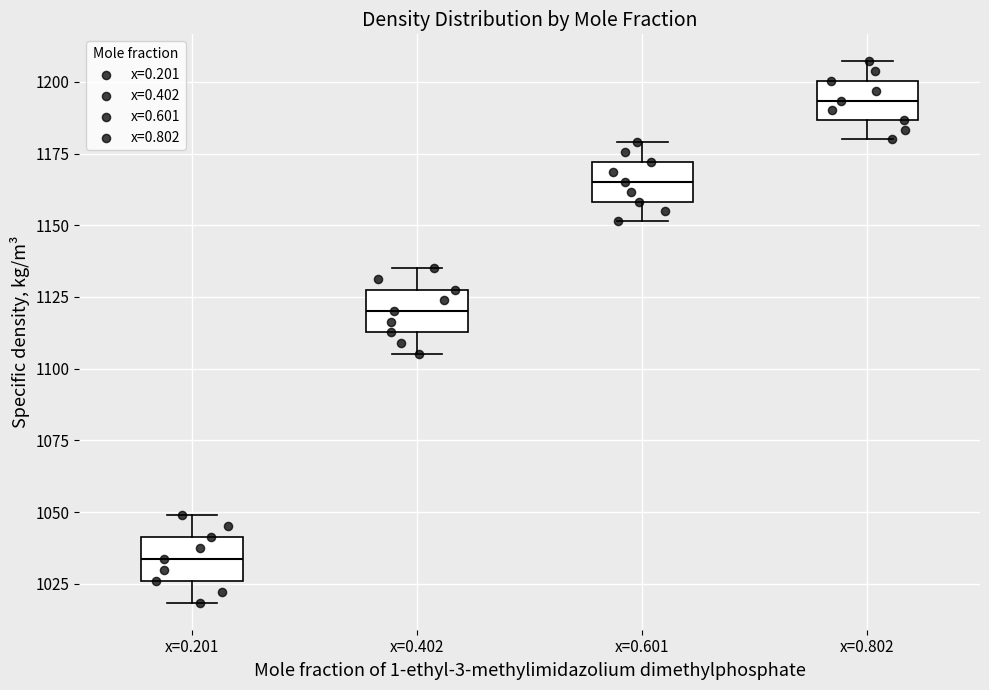

Where does the lower whisker of the box for x=0.802 end on the y-axis? The values are not printed on the chart, so give them approximately, as read against the axis.

1180